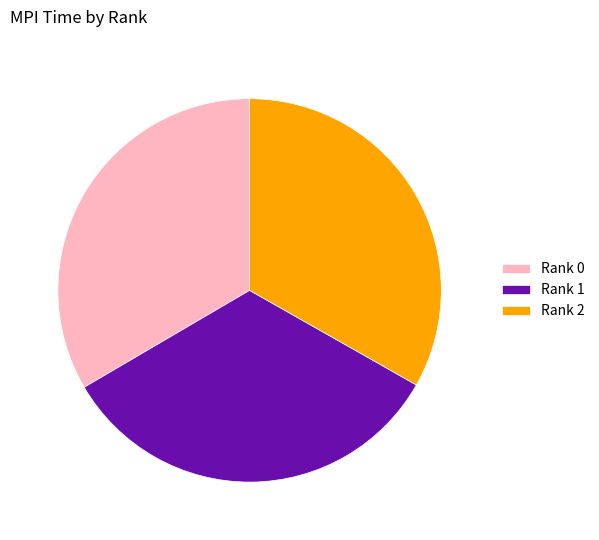

Is it true that Rank 2 is 26% of the pie?

False